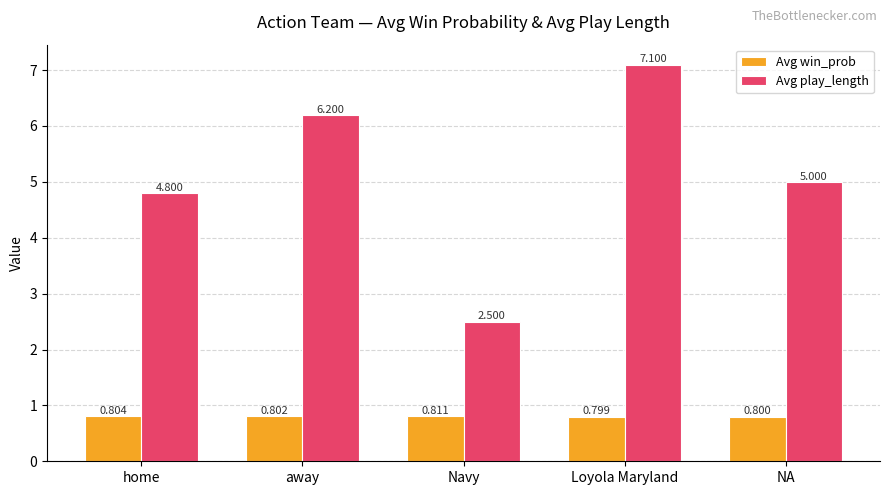

What position from the left is home?

1